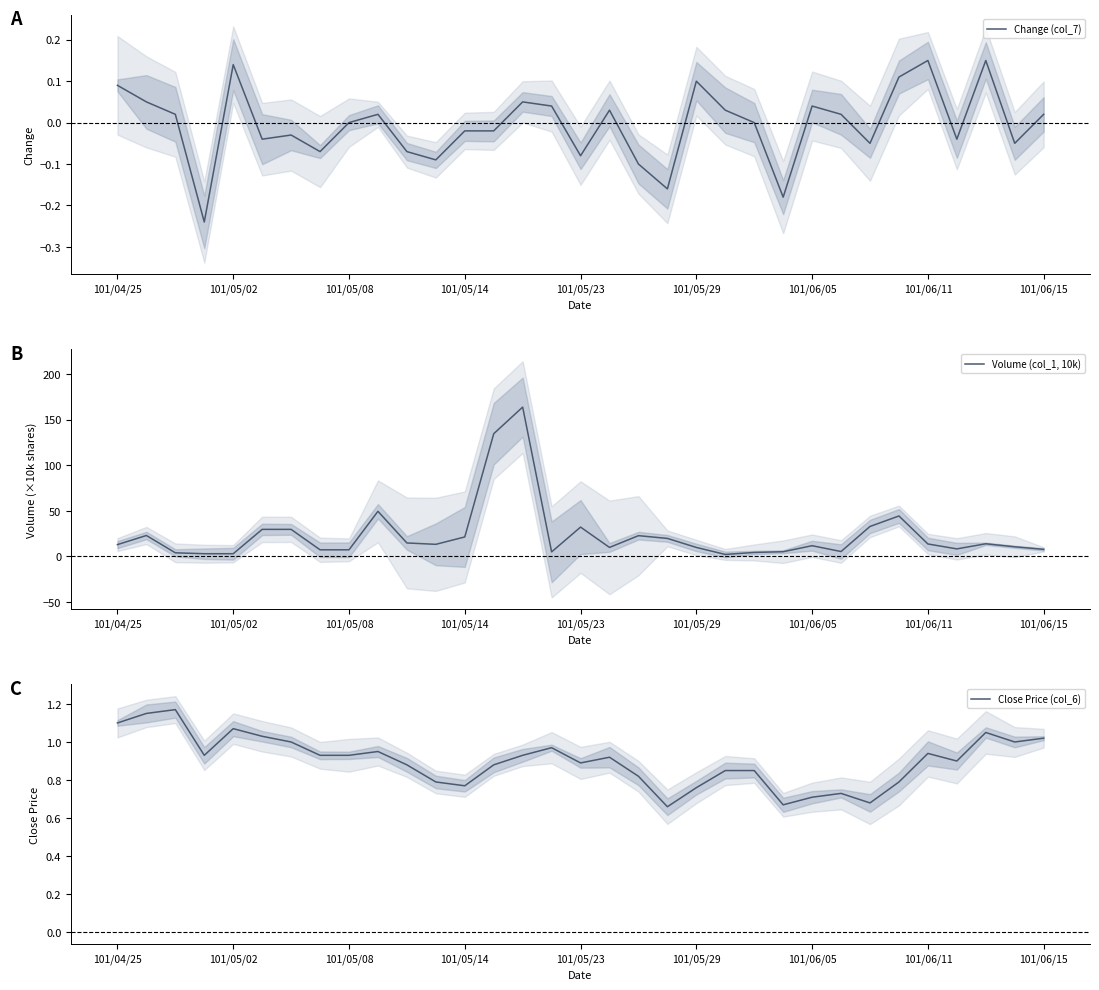

At which category is the sum across all series the highest?

14